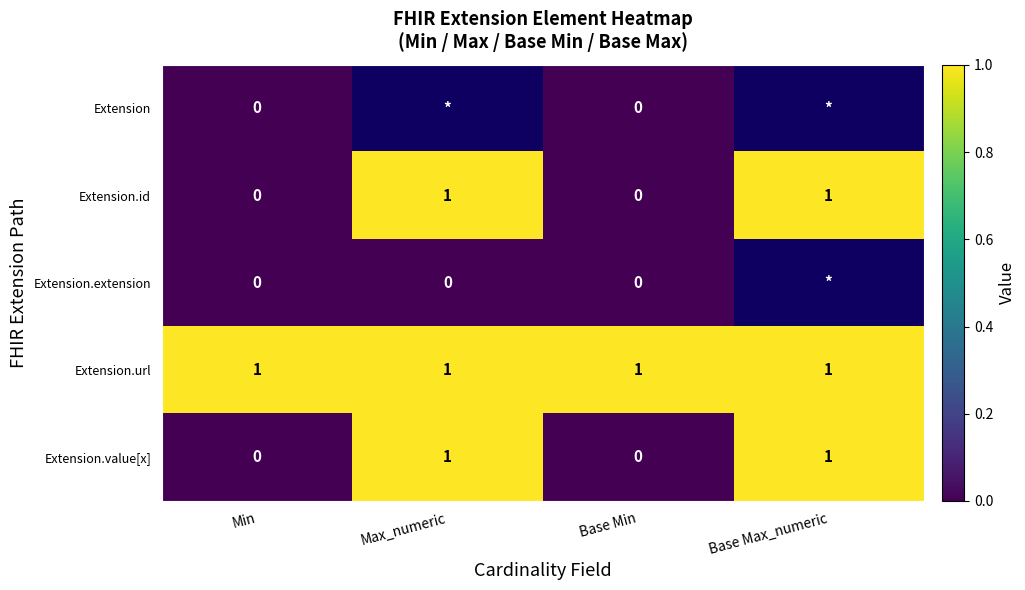

What is the sum of all Extension.url values?

4